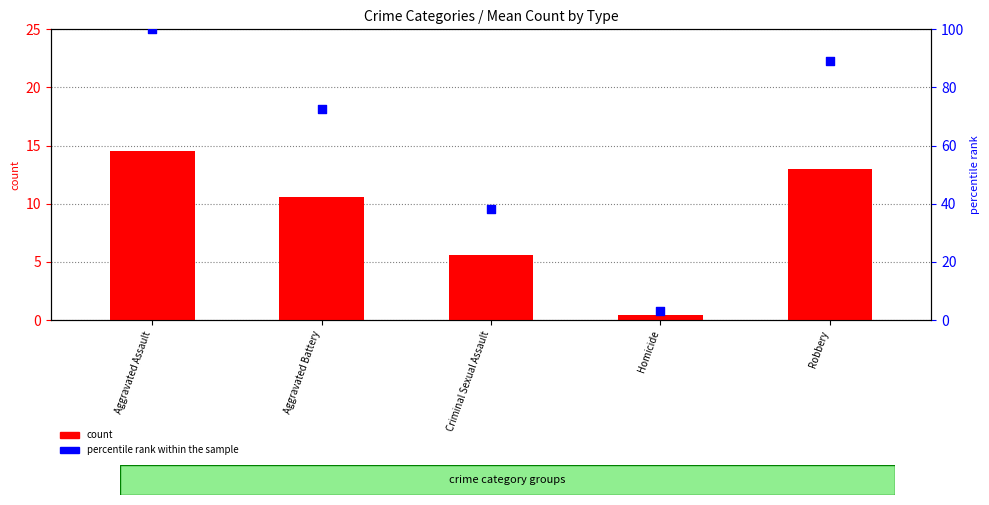

Which series reaches the minimum Y coordinate?

count